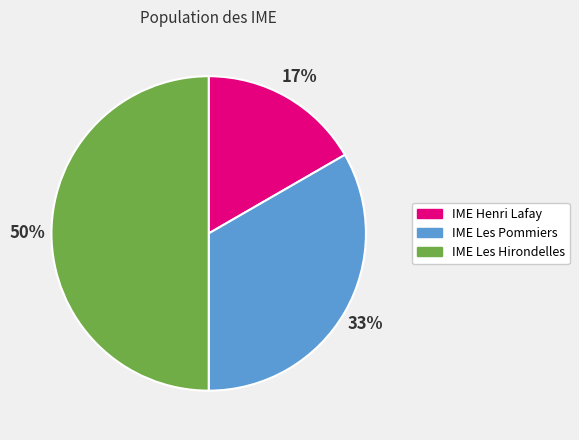

What is the smallest slice in the pie chart?

IME Henri Lafay